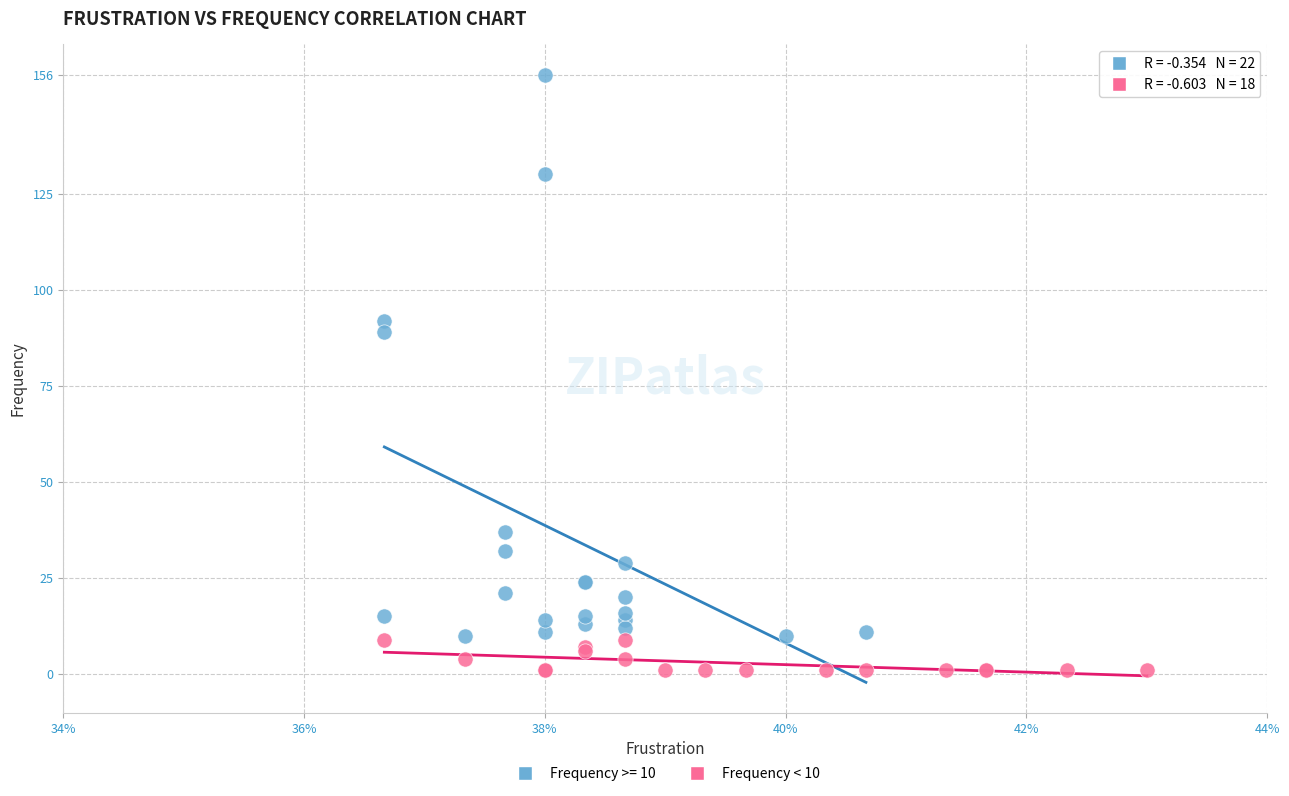

Which series reaches the minimum Y coordinate?

Frequency < 10